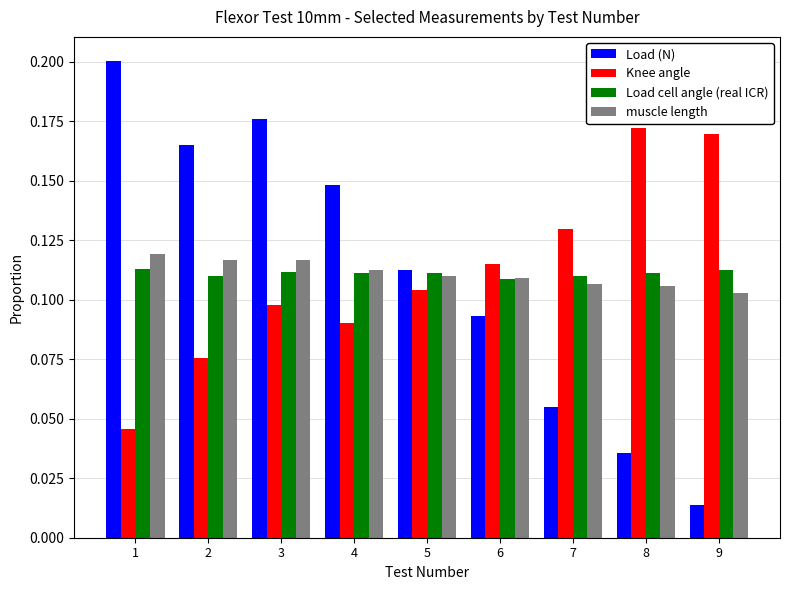

What is the total value across all series at 1?

0.5